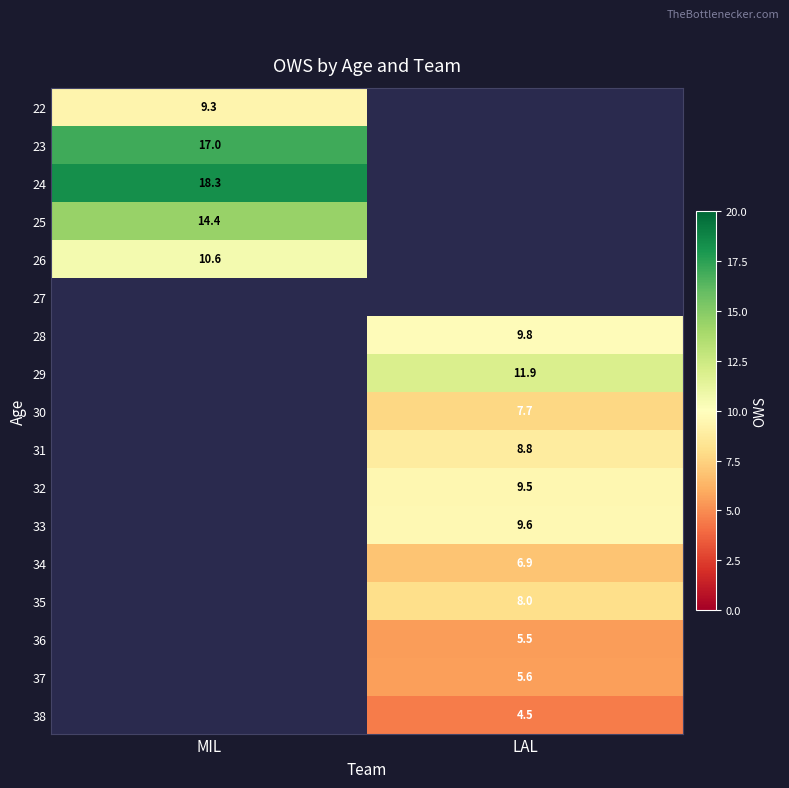

At which category does the chart reach its minimum across all series?

LAL